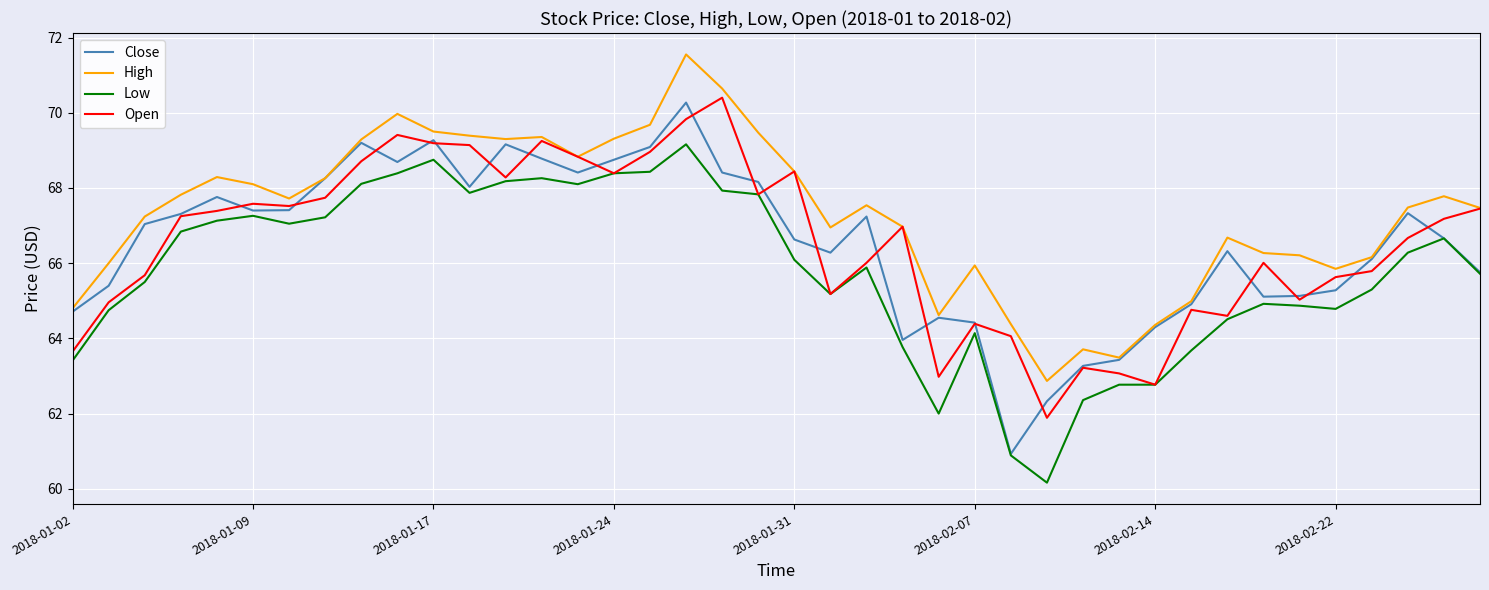

What are all the series names shown in the legend?

Close, High, Low, Open